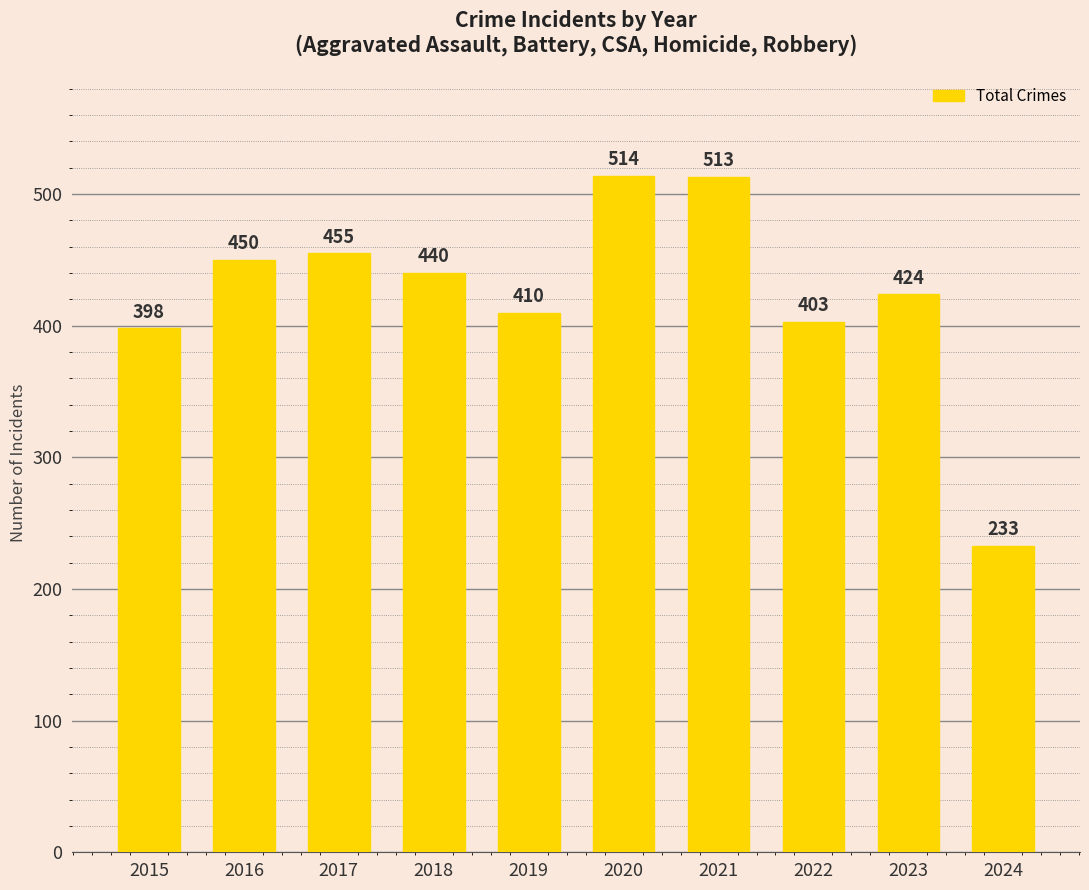

What is the sum of the values at 2019 and 2024?

643